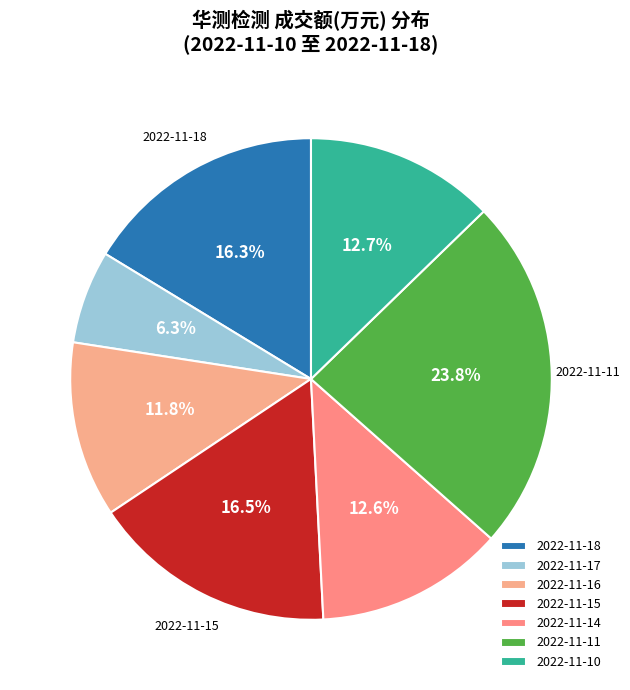

Is there a majority slice in this chart?

No